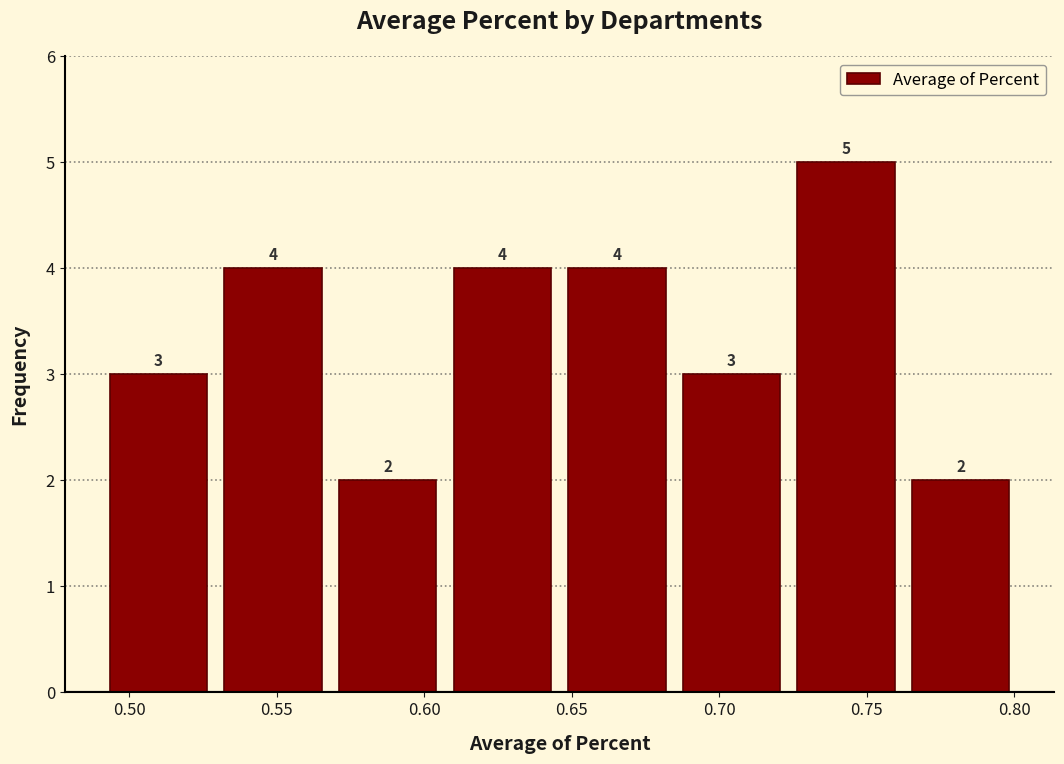

Over which range of the x-axis is the bar tallest?

0.725 to 0.760